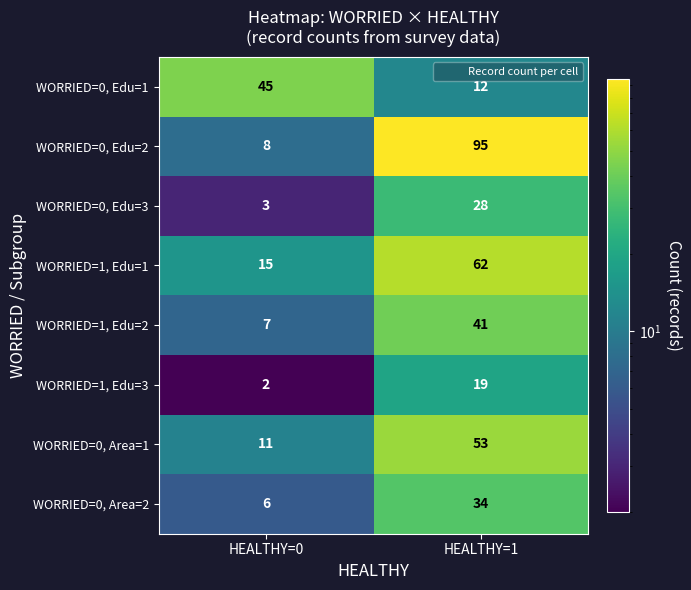

Read the WORRIED=1, Edu=3 value at HEALTHY=1.

19